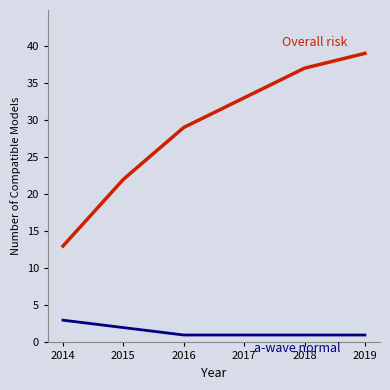

At which category is the sum across all series the highest?

2019